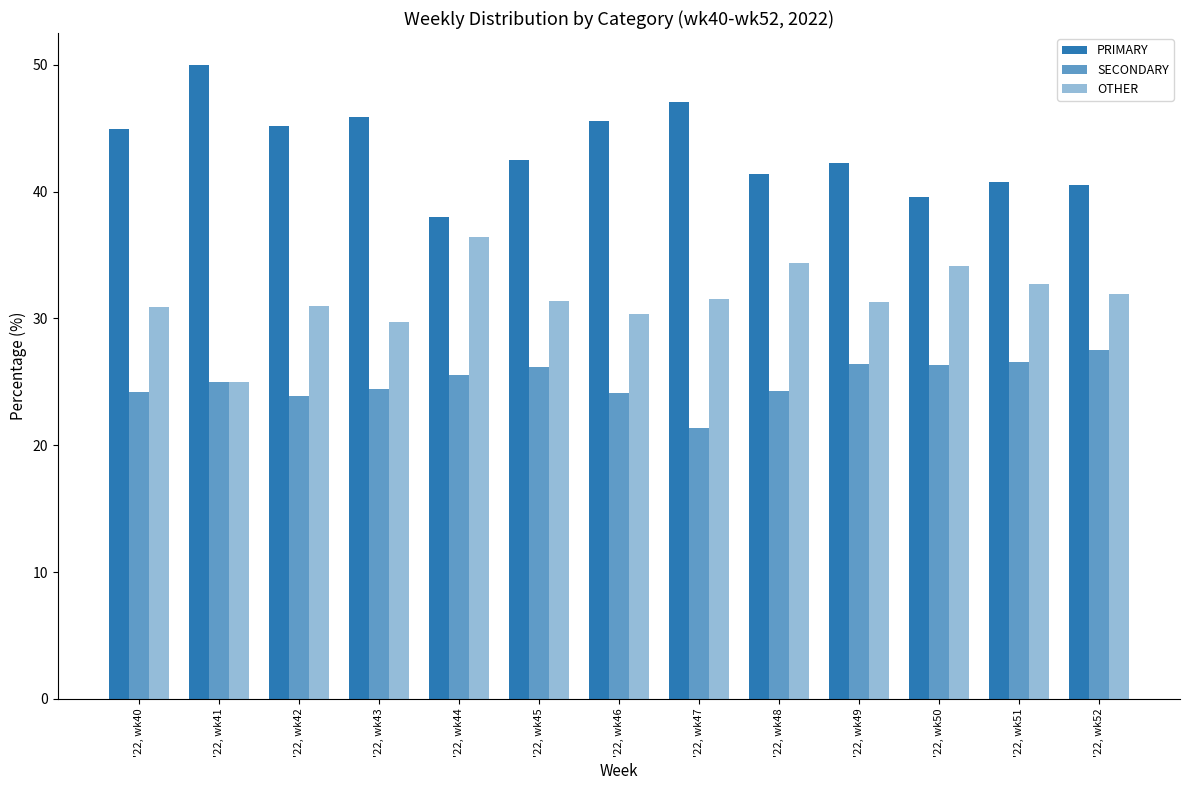

Is the value of PRIMARY at '22, wk49 greater than the value of SECONDARY at '22, wk42?

Yes